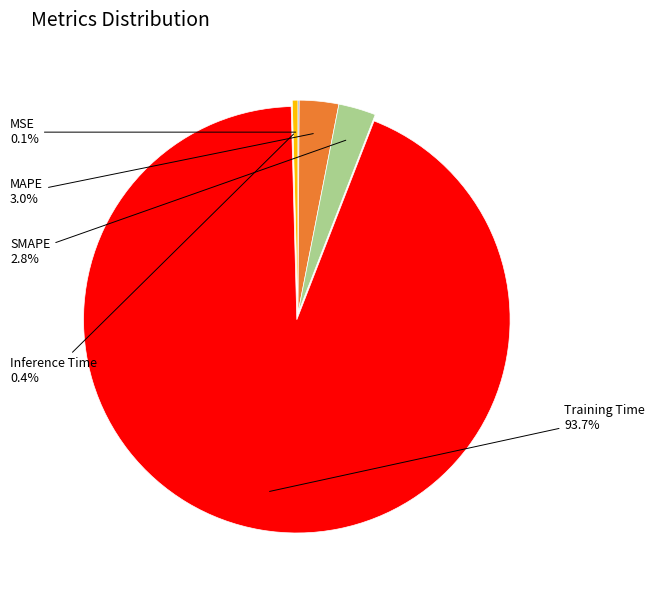

Is there a majority slice in this chart?

Yes